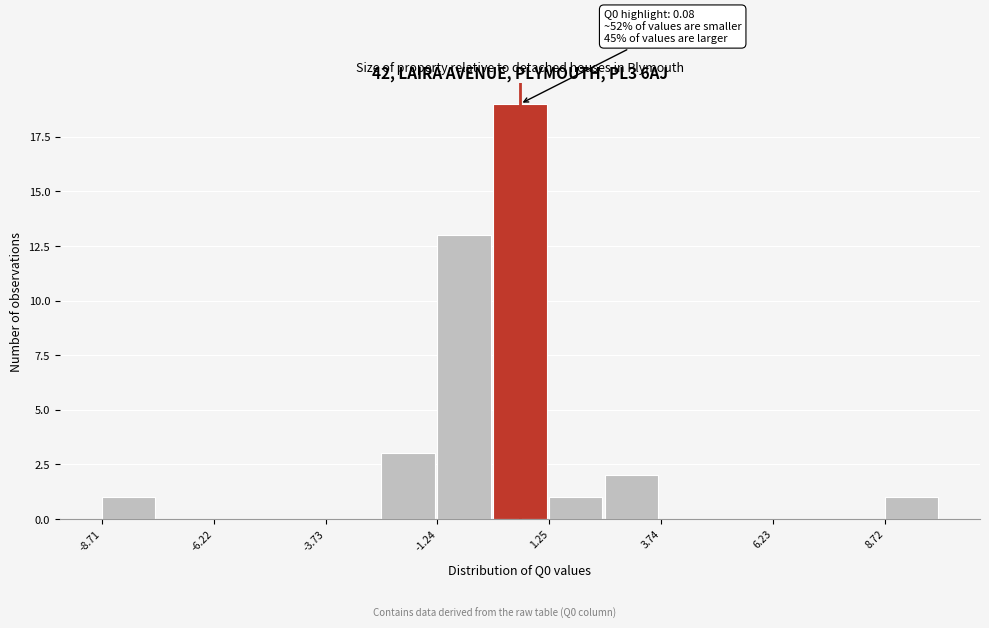

Read against the x-axis, roughly where is the centre of the tallest bar?

0.5